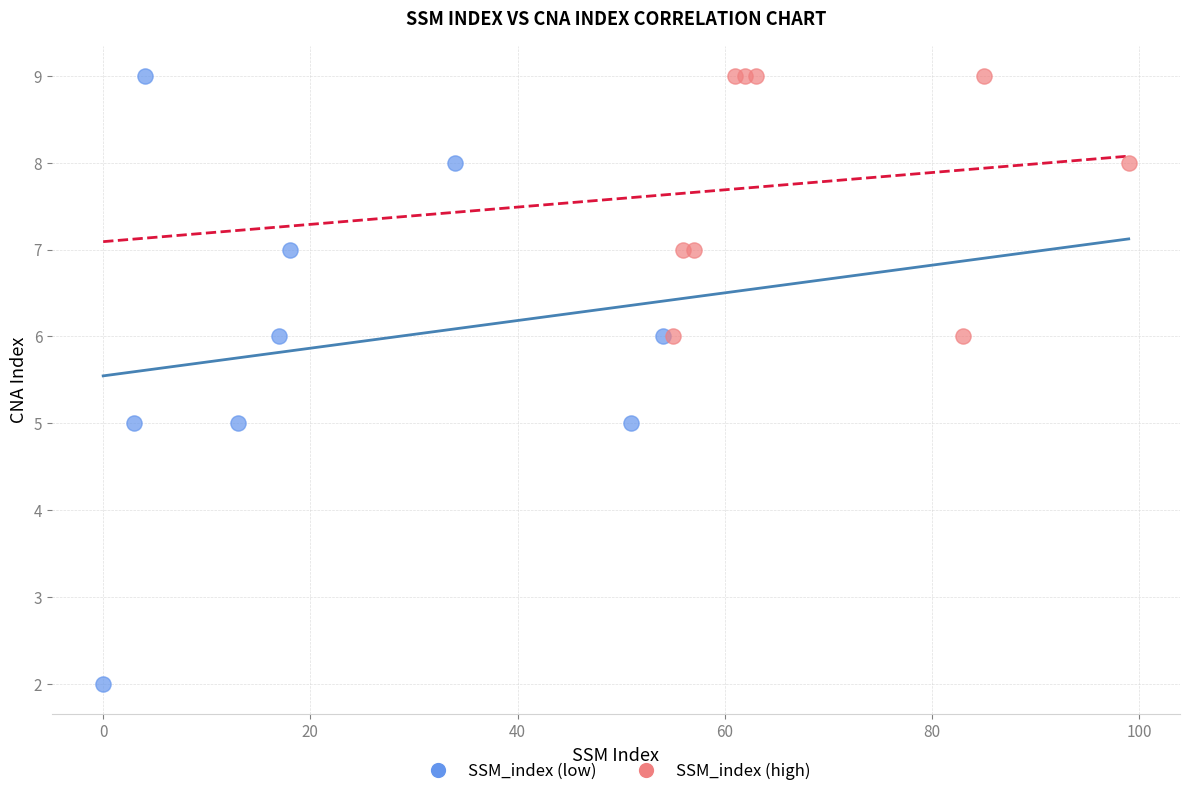

What are all the series names shown in the legend?

SSM_index (low), SSM_index (high)